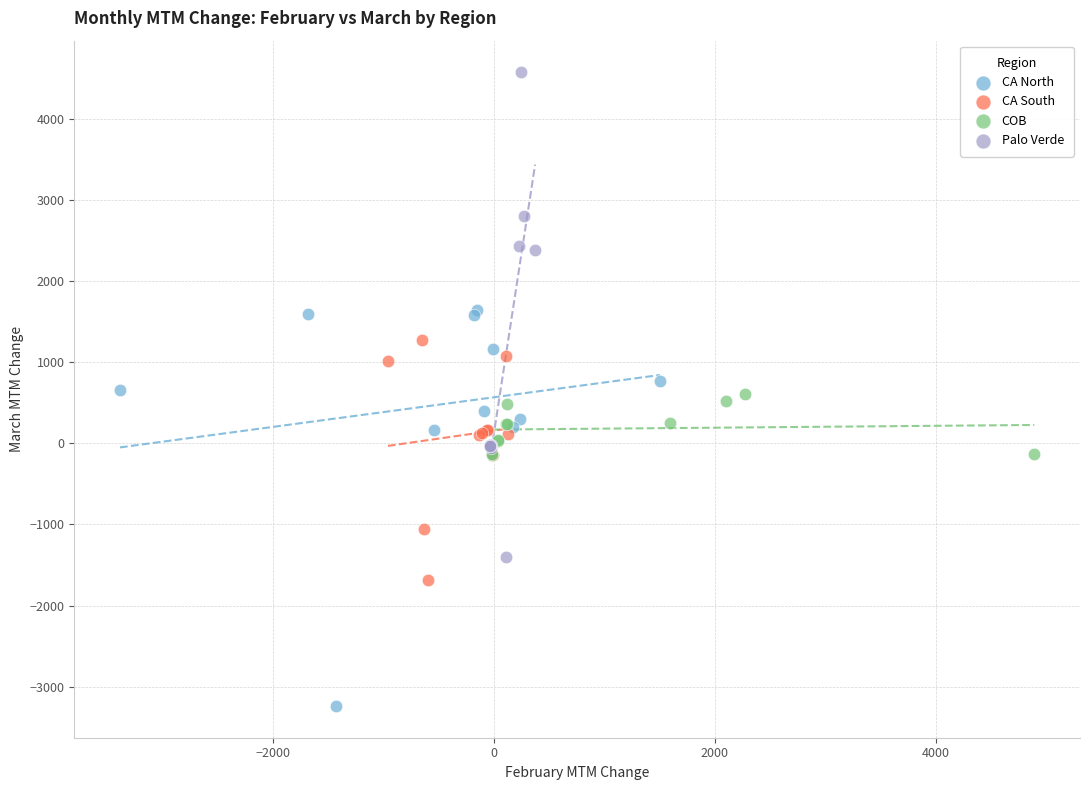

Which series has the largest Y range (max minus min)?

Palo Verde